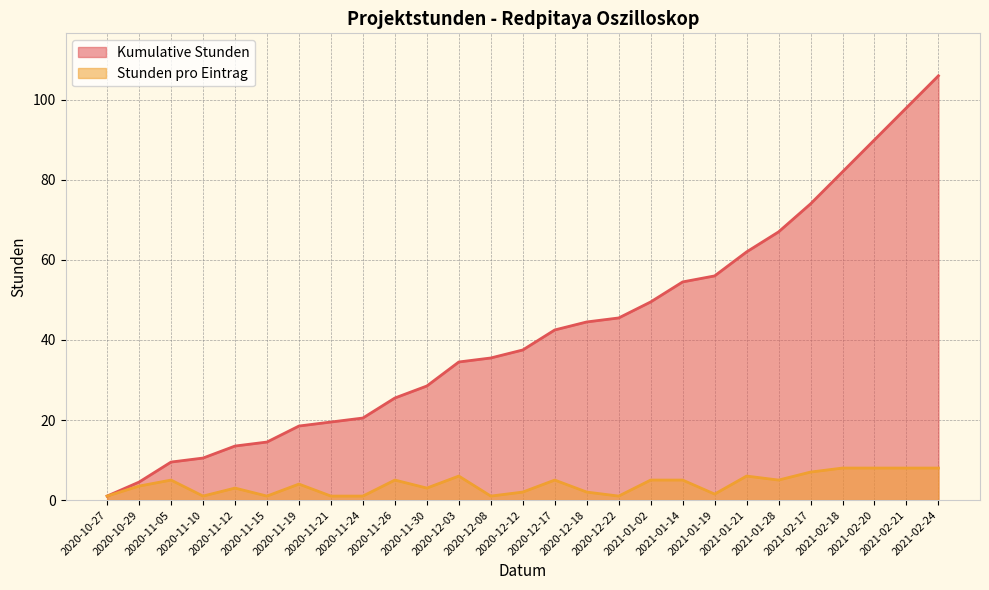

Which series changed the most between 2020-11-30 and 2021-02-24?

Kumulative Stunden